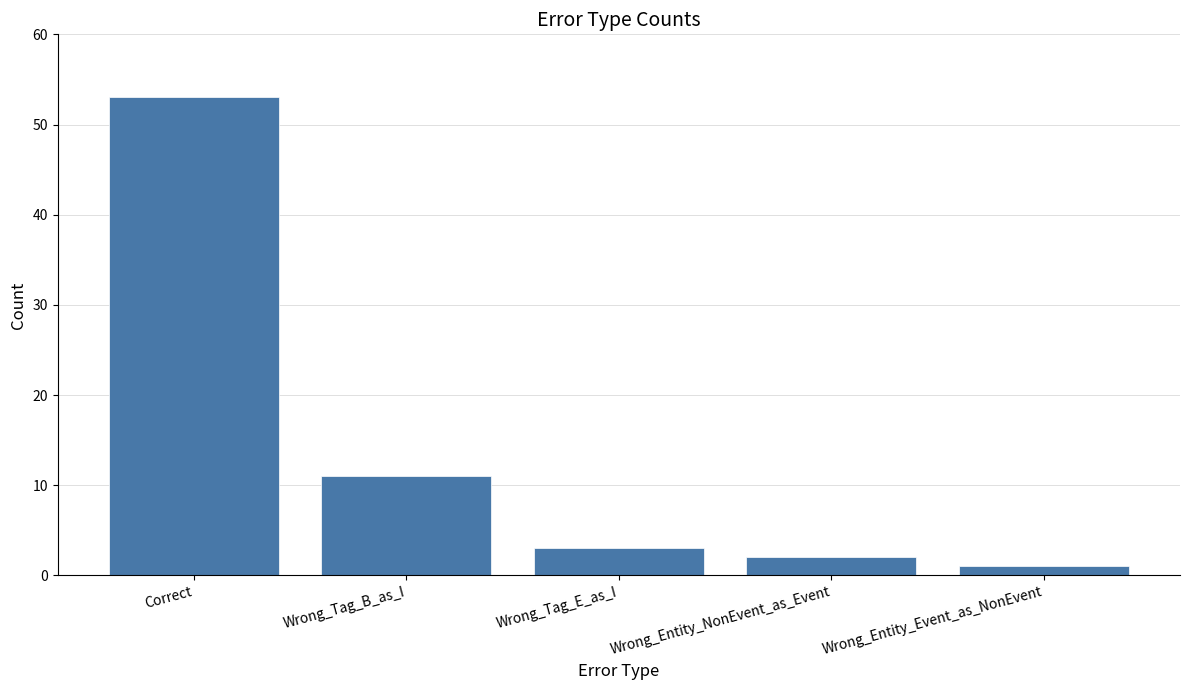

What is the greatest value displayed?

53